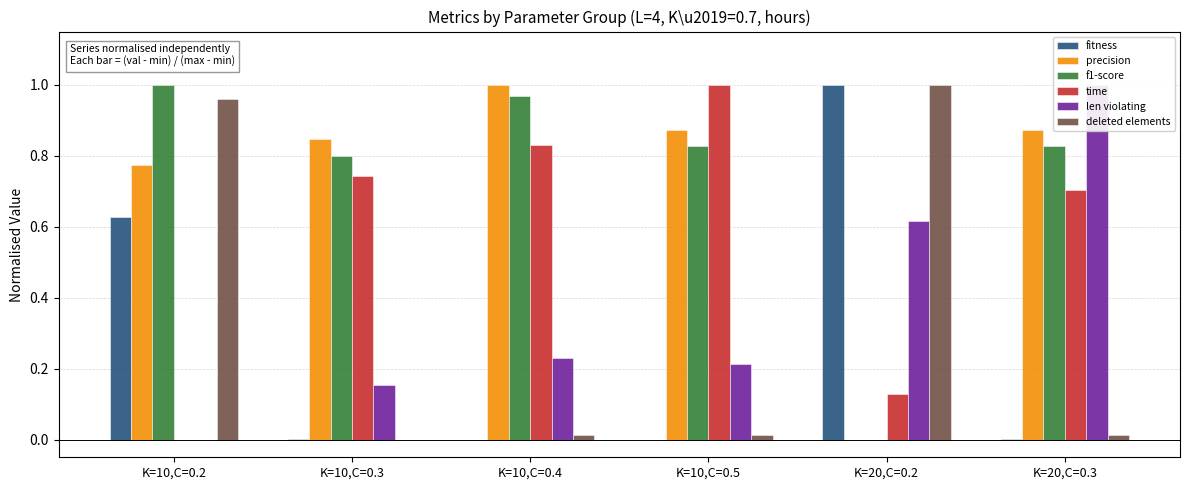

How many data points does each series have?

6